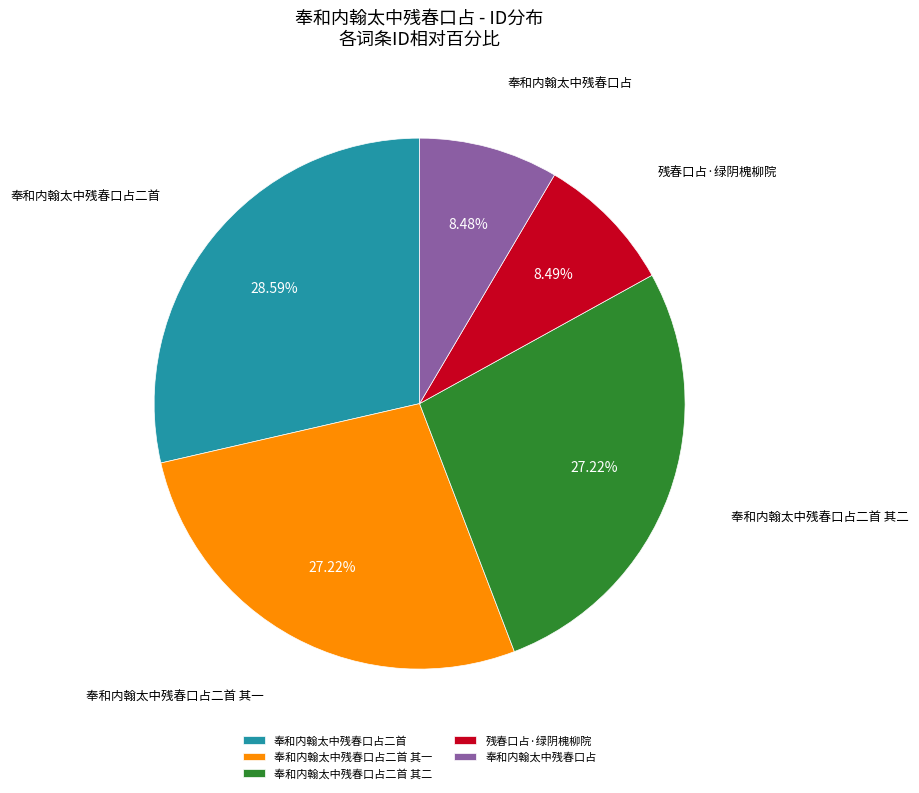

Is it true that 奉和内翰太中残春口占二首 其一 is 27% of the pie?

True